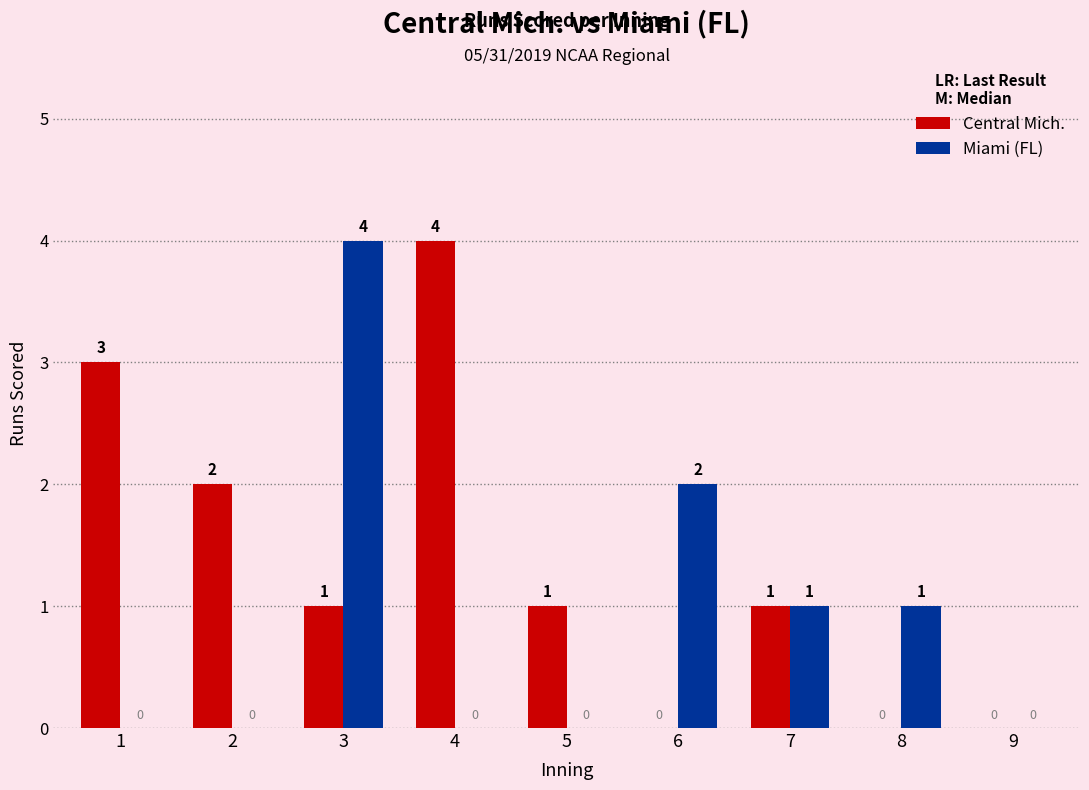

How many Miami (FL) values are between 0 and 1?

7